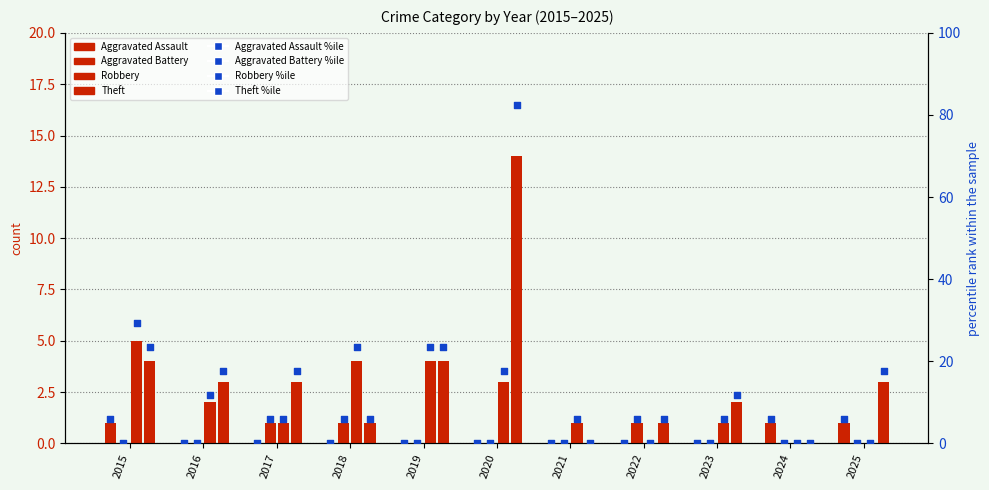

Which series reaches the minimum Y coordinate?

Aggravated Assault